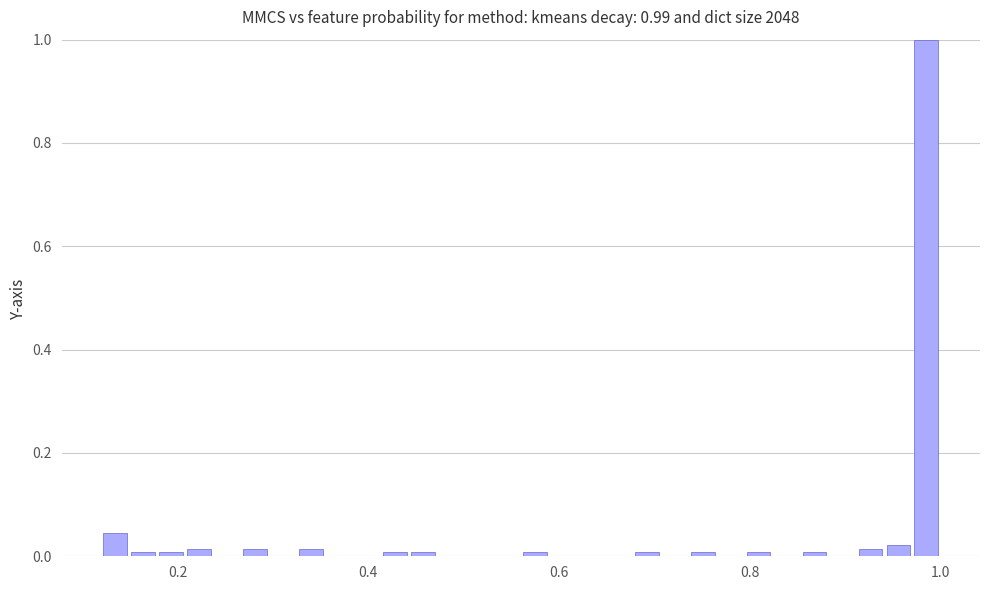

Read against the x-axis, roughly where is the centre of the tallest bar?

0.98